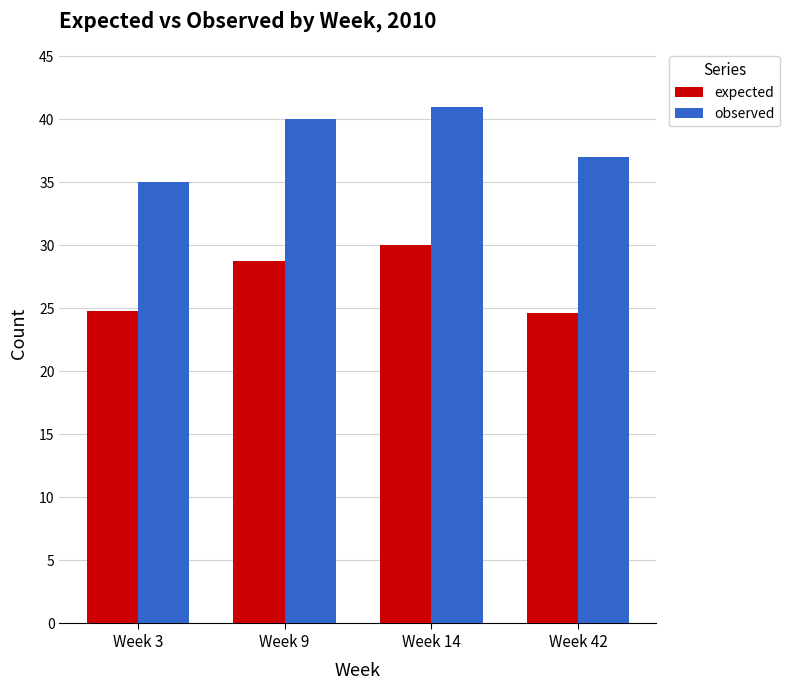

At Week 3, list the series in order from largest to smallest.

observed, expected